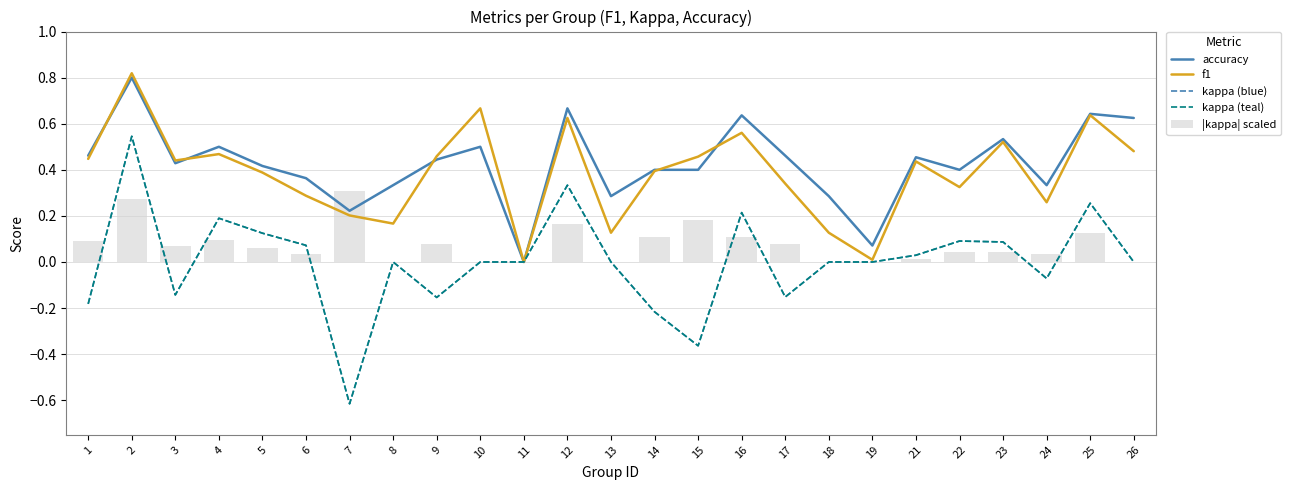

What is the greatest value displayed?

0.8